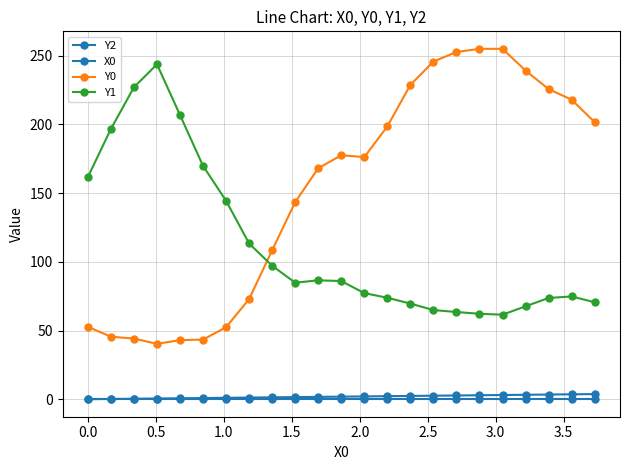

Reading right to left, what are all the values shown in this chart?

Y2: 0.0	0.0	0.0	0.0	0.0	0.0	0.0	0.0	0.0	0.0	0.0	0.0	0.0	0.0	0.0	0.0	0.0	0.0	0.0	0.0	0.0	0.0	0.0
X0: 3.7	3.6	3.4	3.2	3.1	2.9	2.7	2.5	2.4	2.2	2.0	1.9	1.7	1.5	1.4	1.2	1.0	0.8	0.7	0.5	0.3	0.2	0.0
Y0: 201.7	218.0	225.7	239.2	255.0	255.0	252.7	245.7	228.7	198.5	176.2	177.6	168.1	143.4	108.4	72.9	52.4	43.4	43.0	40.3	44.1	45.5	52.7
Y1: 70.6	74.8	73.7	67.6	61.5	62.2	63.5	64.9	69.6	73.8	77.2	86.0	86.5	84.8	97.1	113.3	144.4	169.8	206.8	243.8	227.0	196.7	161.7